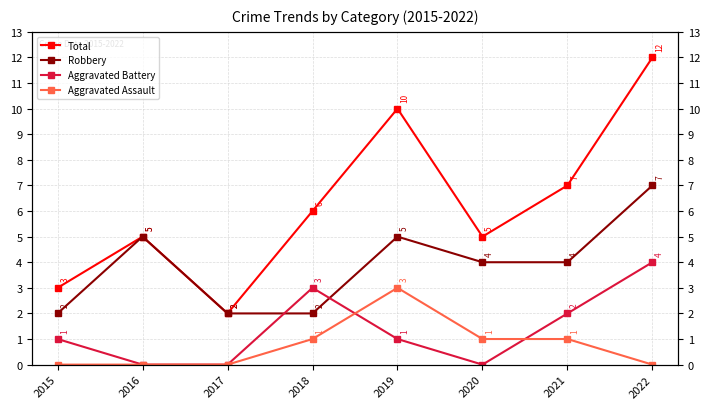

How many data points in Aggravated Assault are above 1?

1